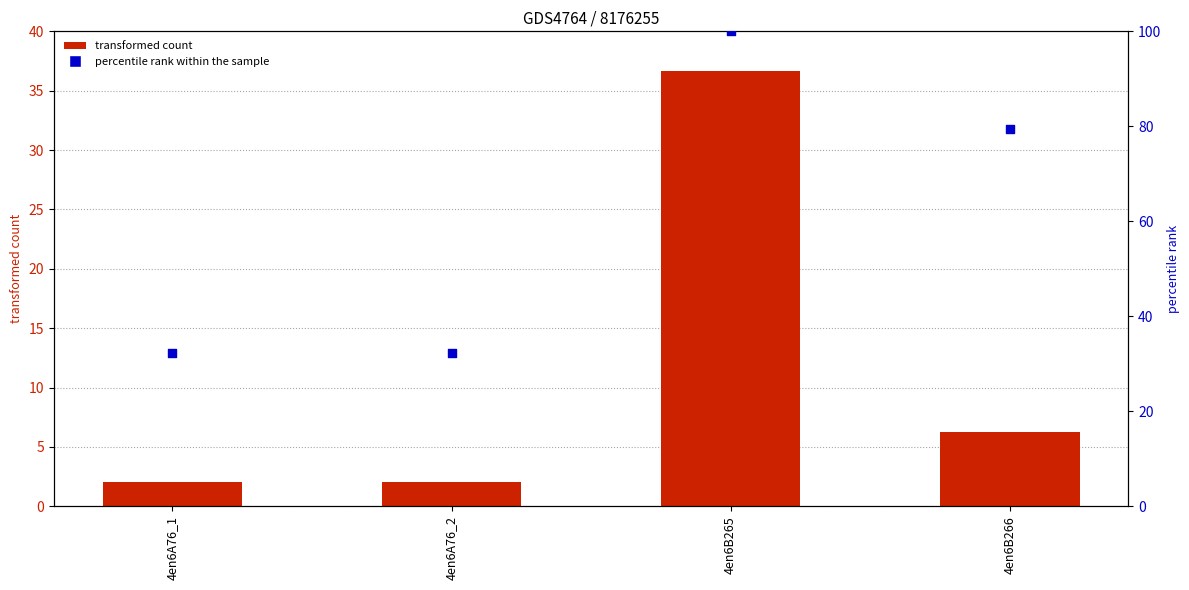

Which series contains the lowest Y value?

transformed count